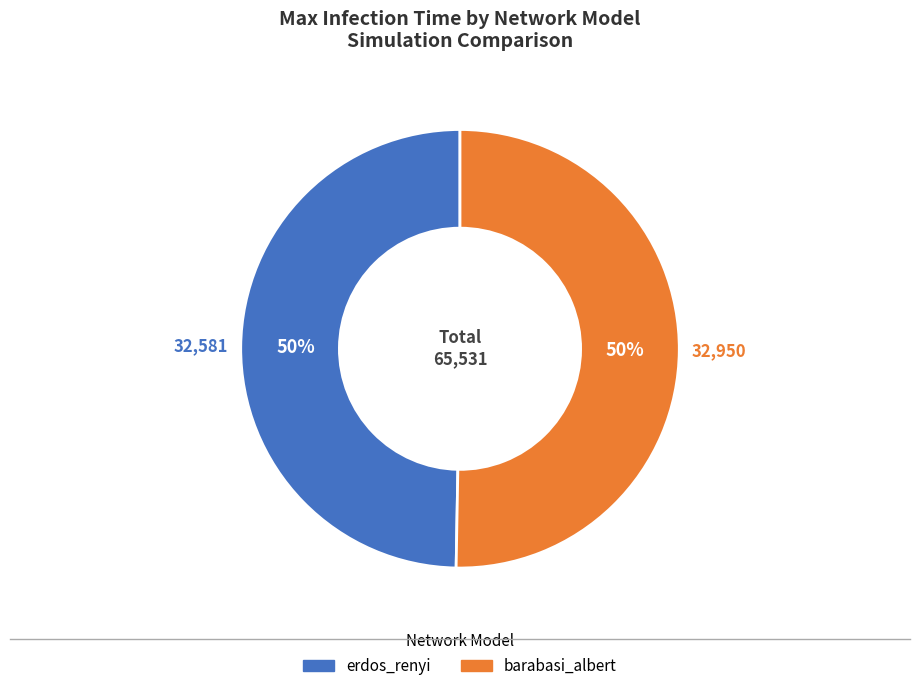

To the nearest percent, what is the average slice percentage?

50%